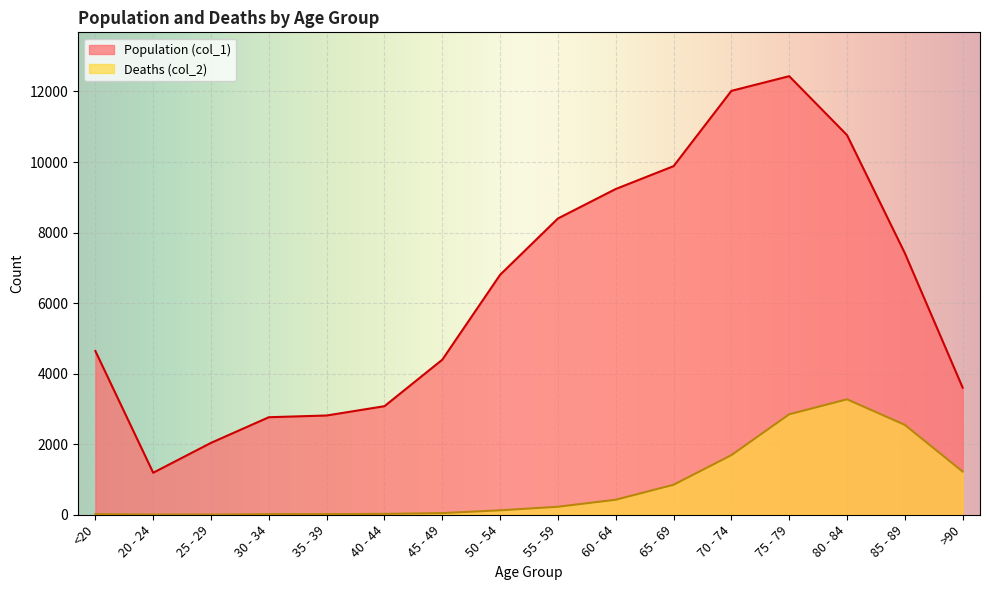

True or false: Population (col_1) has more than 1 interior local peaks.

False